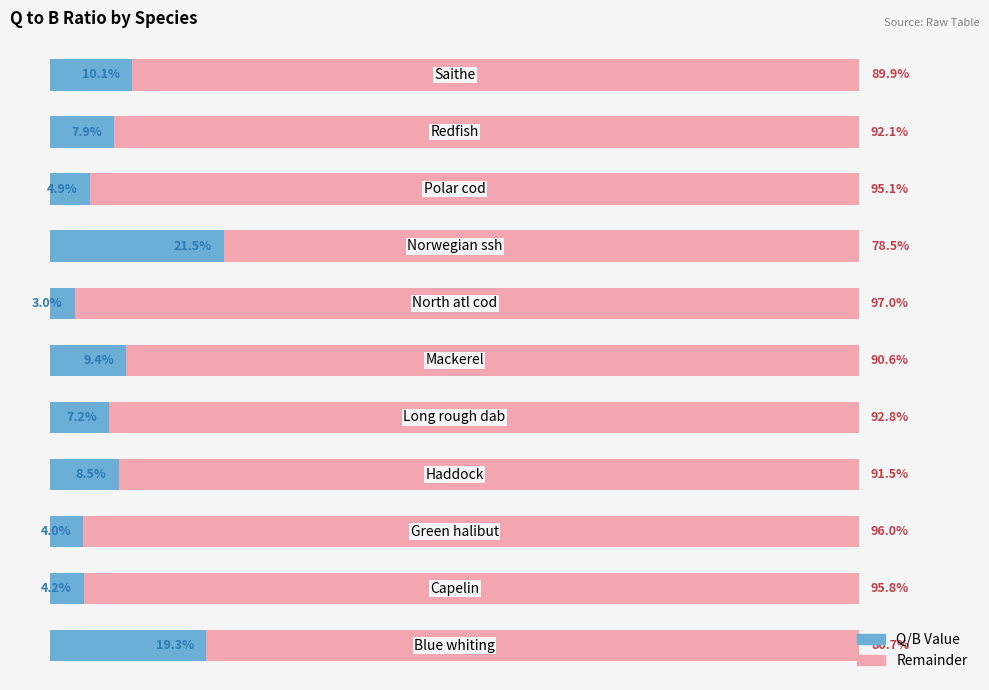

What are all the series names shown in the legend?

Q/B Value, Remainder